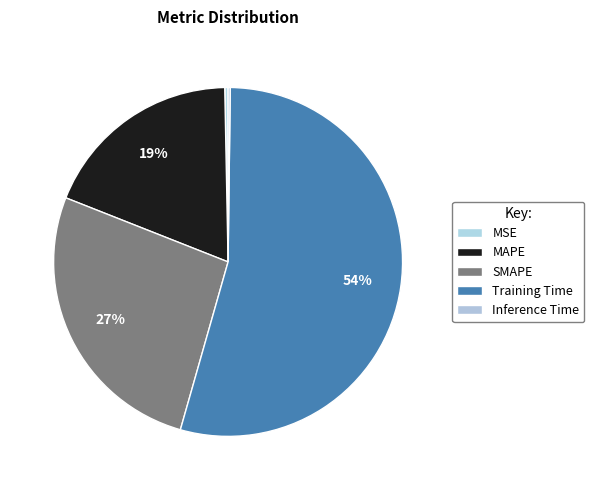

To the nearest percent, what is the difference between the SMAPE and MAPE slice percentages?

8%